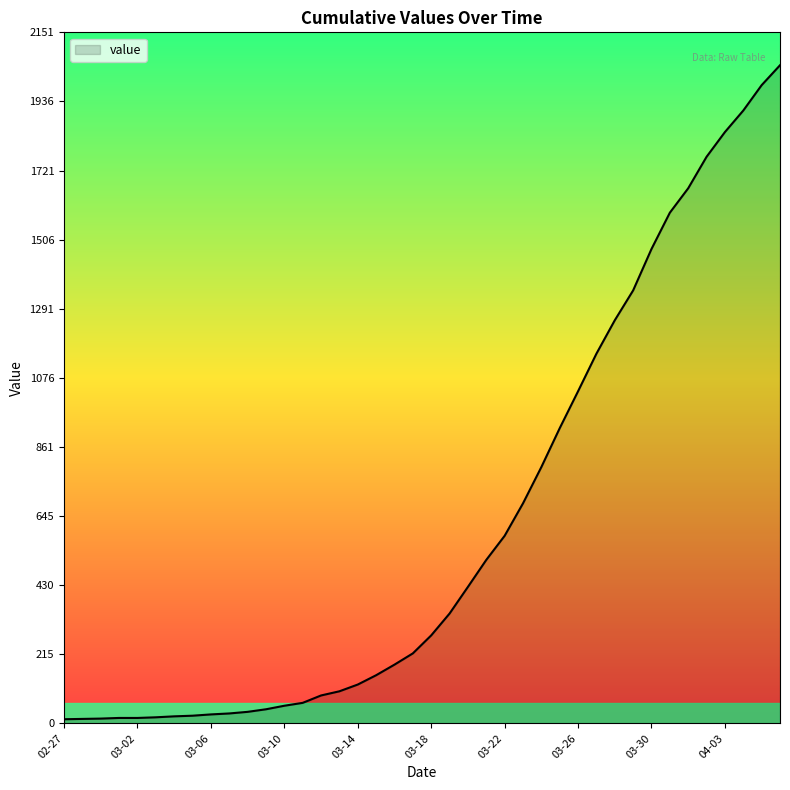

What is the greatest value displayed?

2049